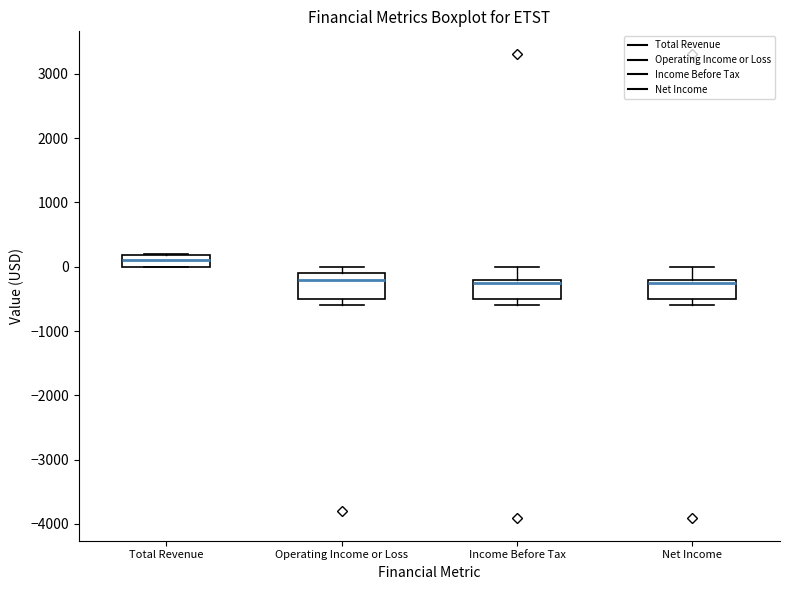

Comparing the boxes themselves (not the whiskers), which one is the tallest?

Operating Income or Loss